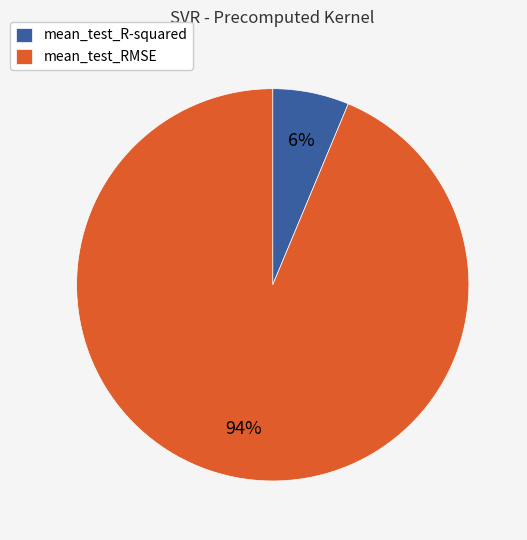

To the nearest percent, what is the average slice percentage?

50%